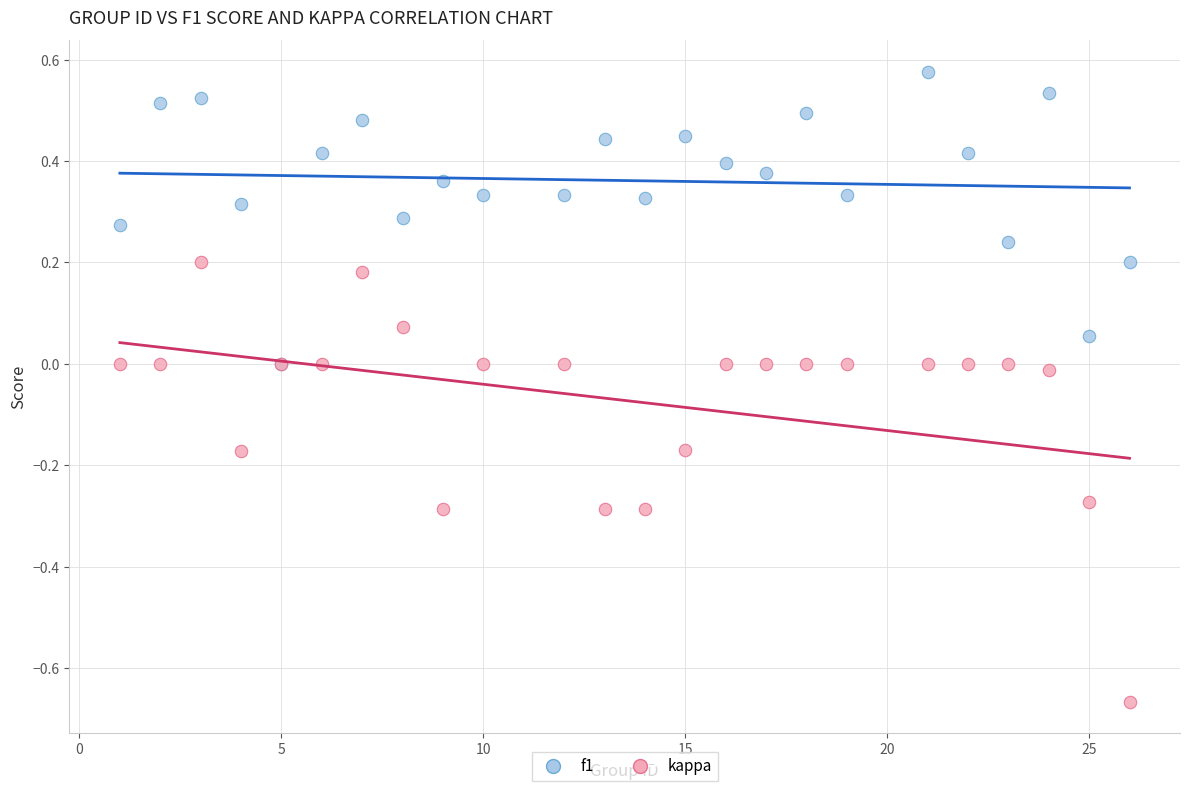

Which series contains the highest Y value?

f1